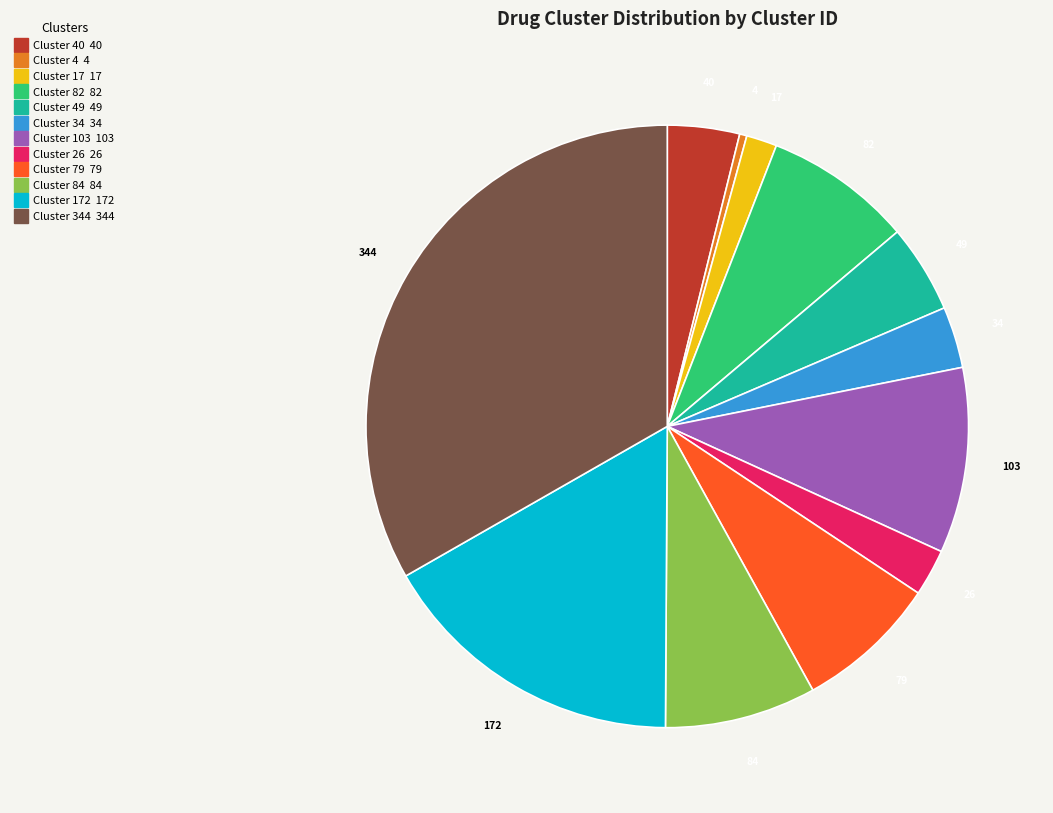

Does any single category account for the majority?

No